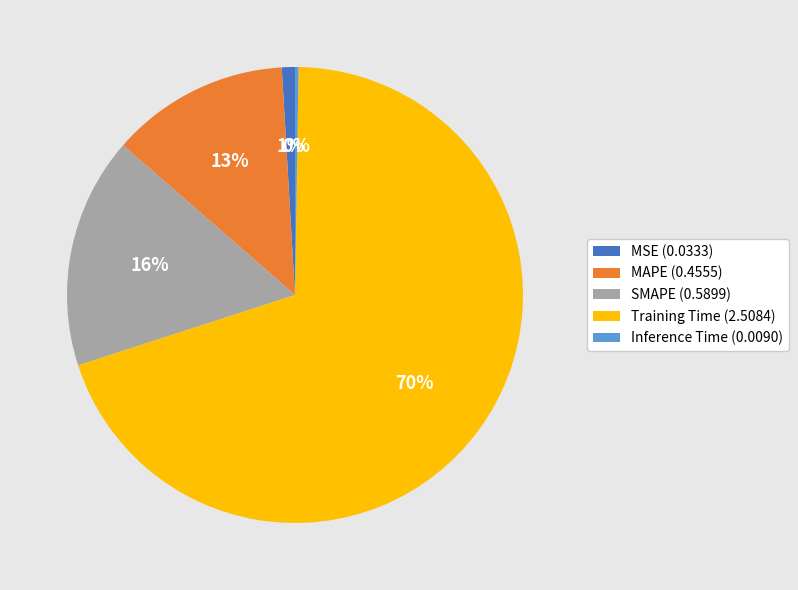

Does any single category account for the majority?

Yes